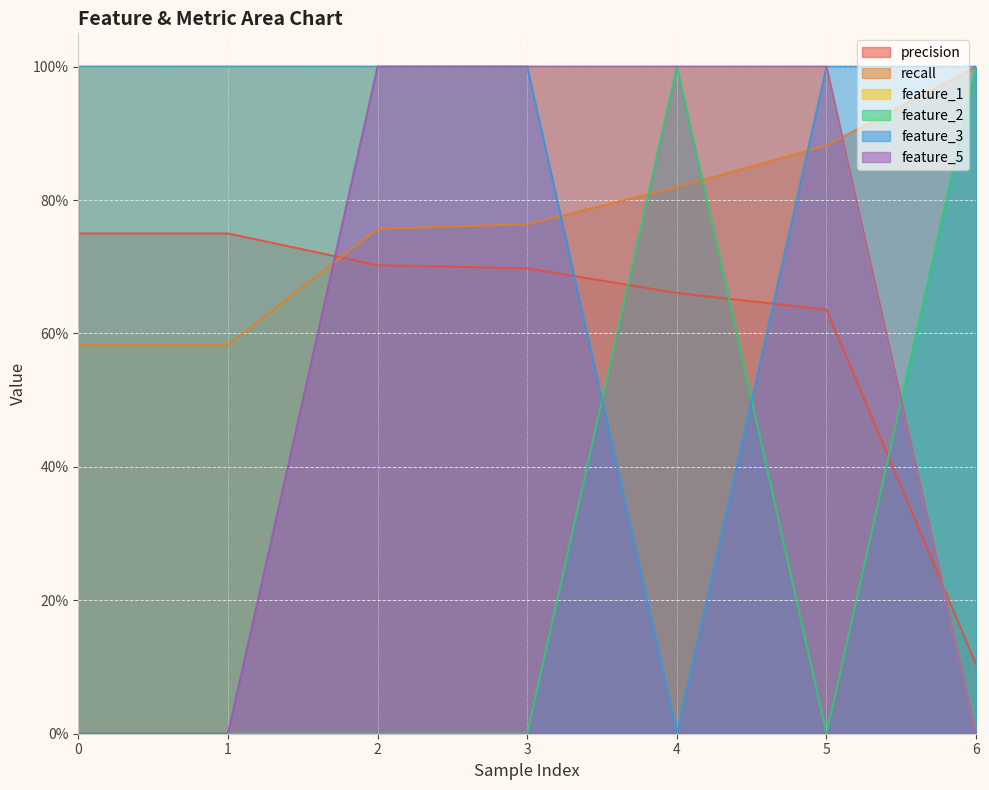

Reading left to right, what are all the values shown in this chart?

precision: 0=0.8	1=0.8	2=0.7	3=0.7	4=0.7	5=0.6	6=0.1
recall: 0=0.6	1=0.6	2=0.8	3=0.8	4=0.8	5=0.9	6=1.0
feature_1: 0=1.0	1=1.0	2=1.0	3=1.0	4=1.0	5=1.0	6=0.0
feature_2: 0=0.0	1=0.0	2=0.0	3=0.0	4=1.0	5=0.0	6=1.0
feature_3: 0=1.0	1=1.0	2=1.0	3=1.0	4=0.0	5=1.0	6=1.0
feature_5: 0=0.0	1=0.0	2=1.0	3=1.0	4=1.0	5=1.0	6=0.0